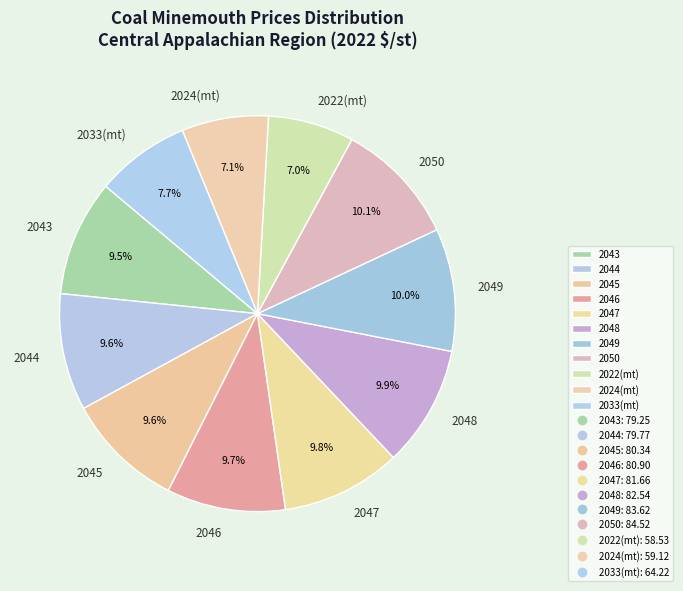

How many segments does this pie chart have?

11